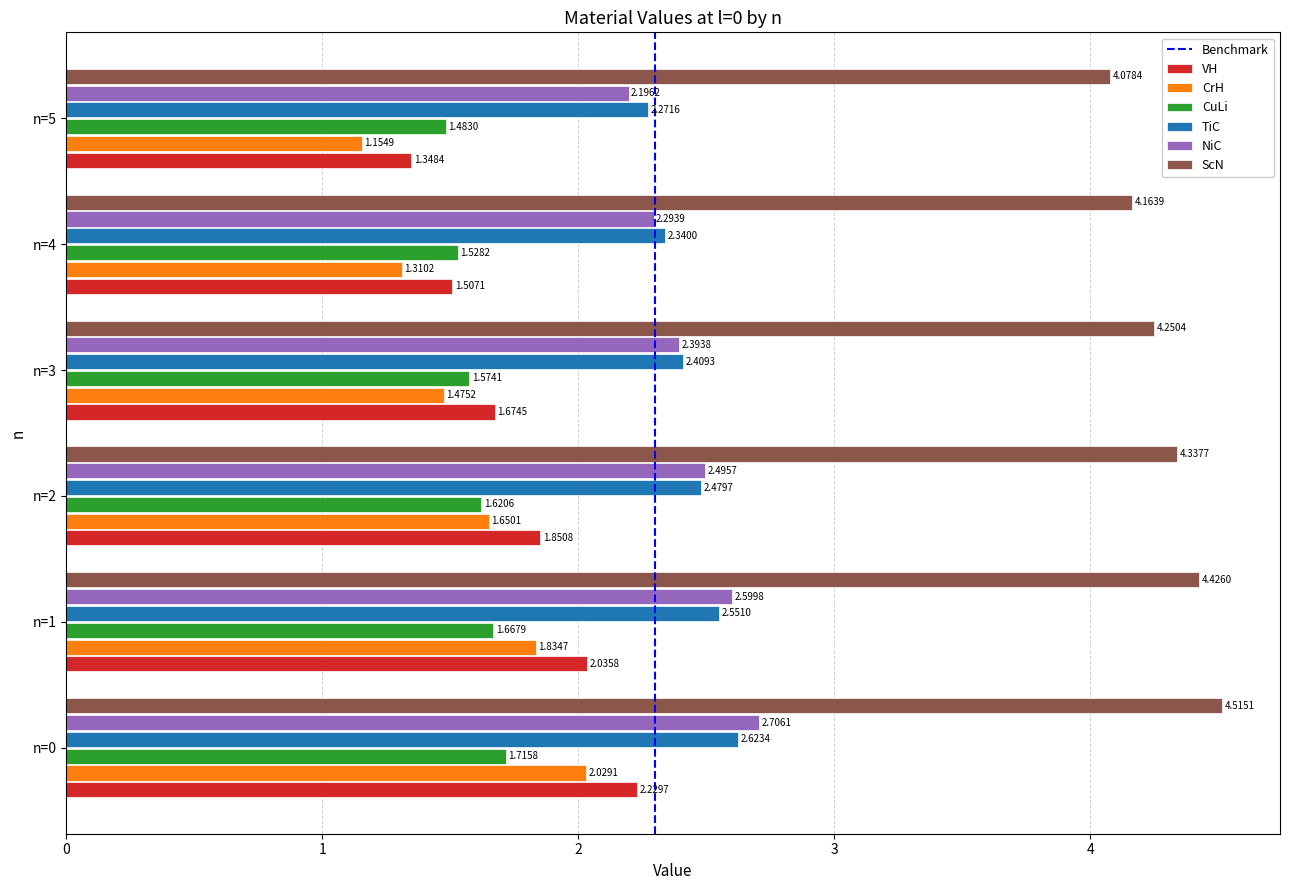

Which category has the lowest value across all series?

n=5